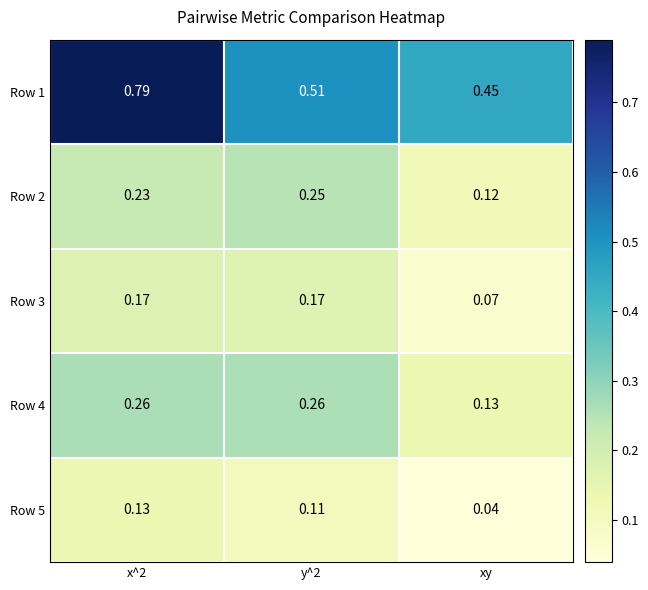

What is the difference between the highest and lowest values at x^2?

0.7